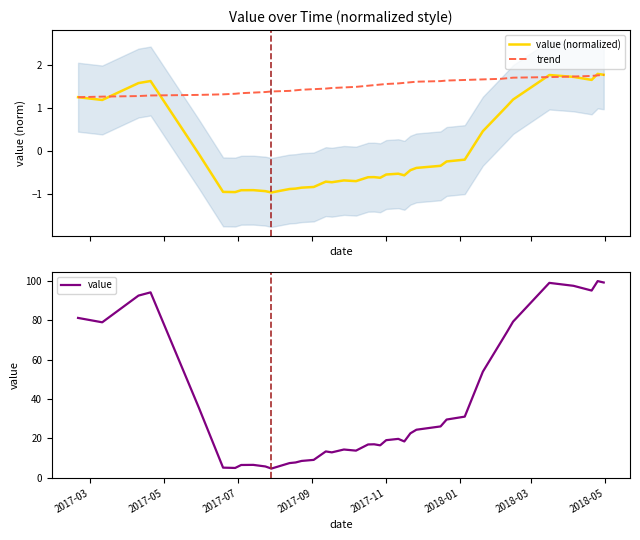

What is the minimum value for trend?

1.2